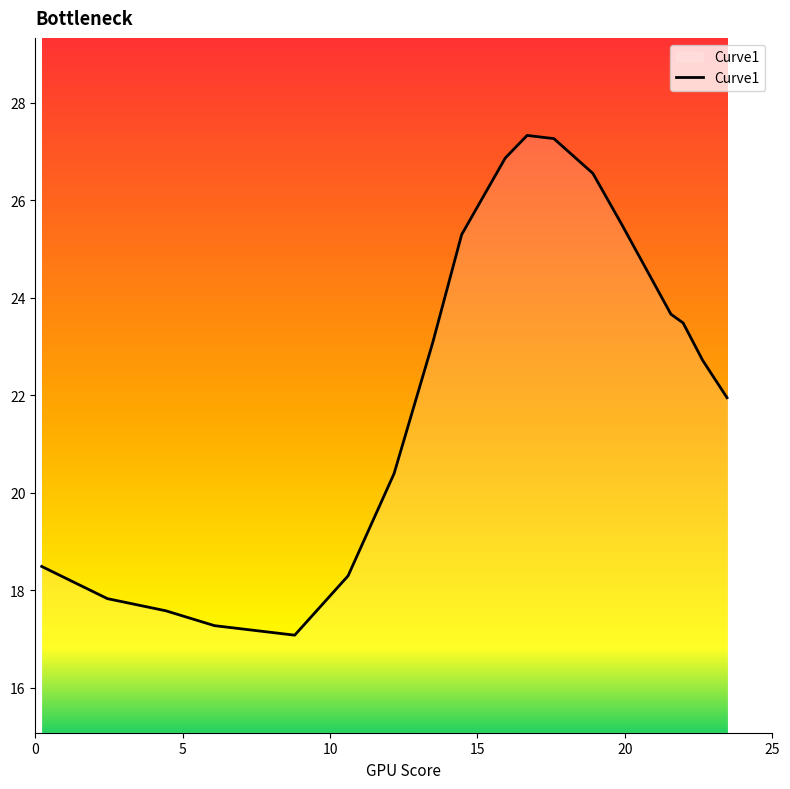

What is the maximum value shown in the chart?

27.3